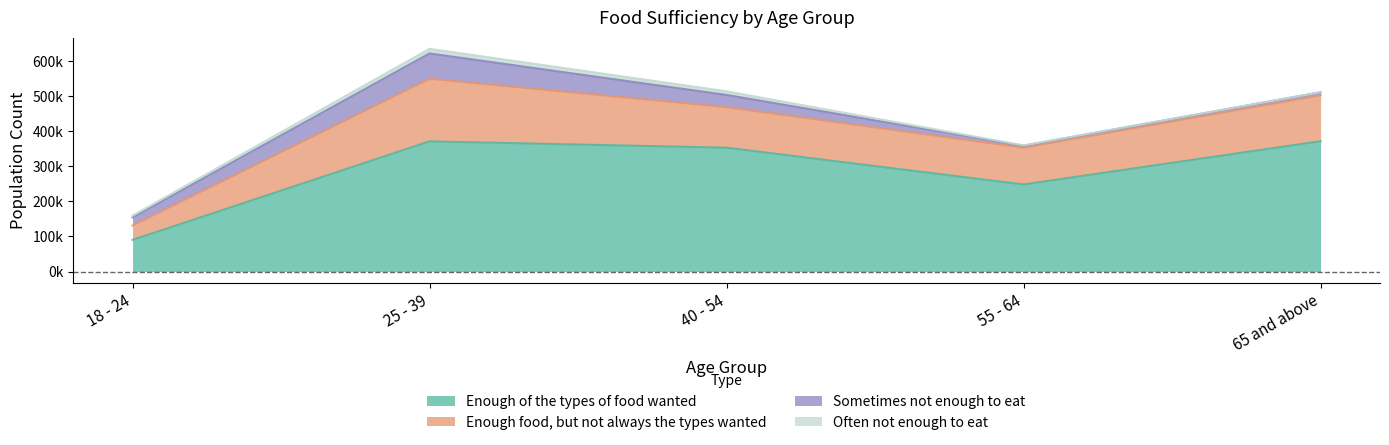

The value of Enough of the types of food wanted at 18 - 24 is 90120. True or false?

True